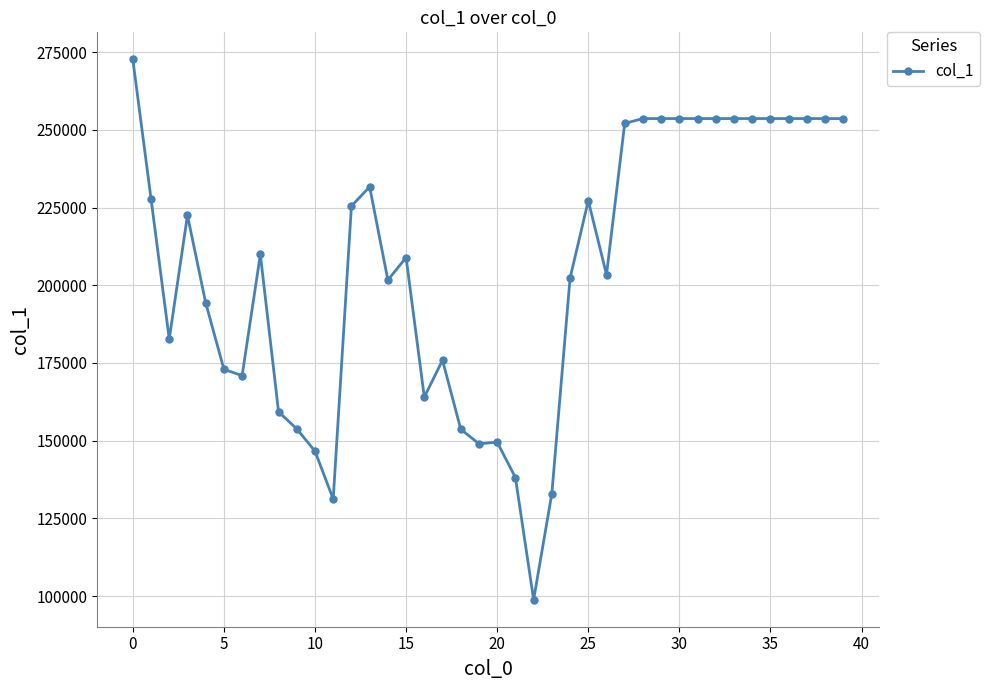

True or false: there are more than 1 points higher than both neighbors.

True